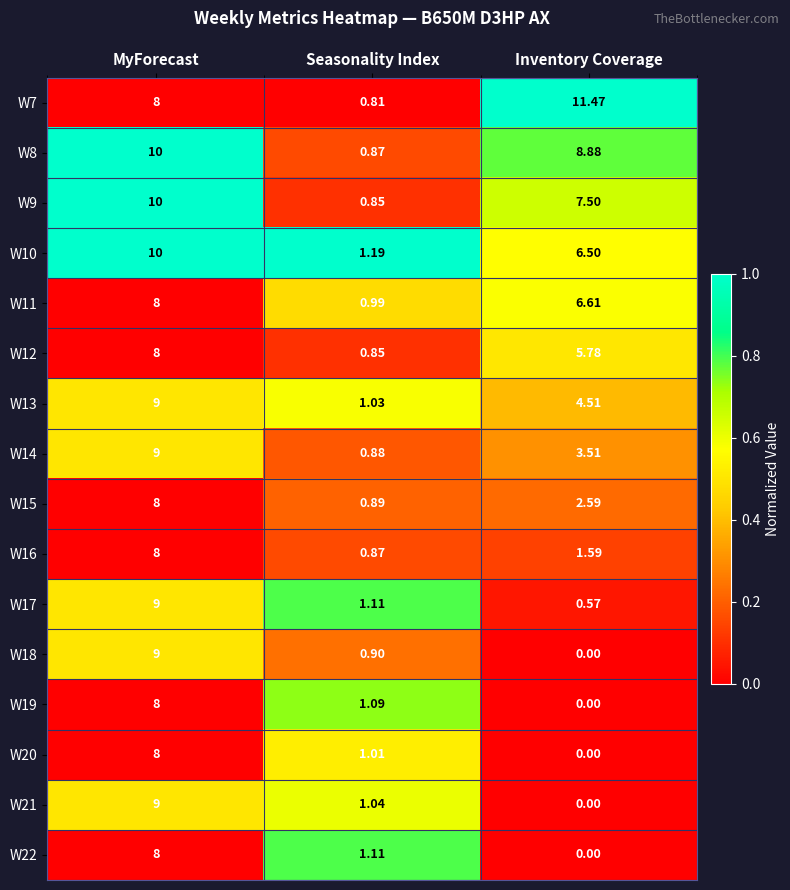

At which label is W15 closest to 4?

Inventory Coverage